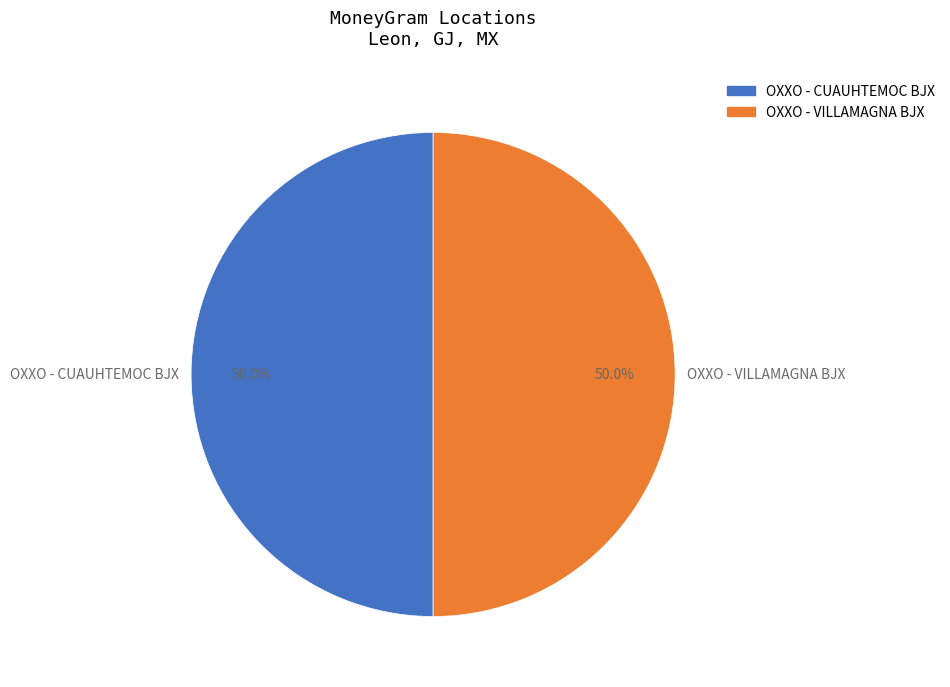

What is the ratio of the value at OXXO - VILLAMAGNA BJX to the value at OXXO - CUAUHTEMOC BJX?

1.0